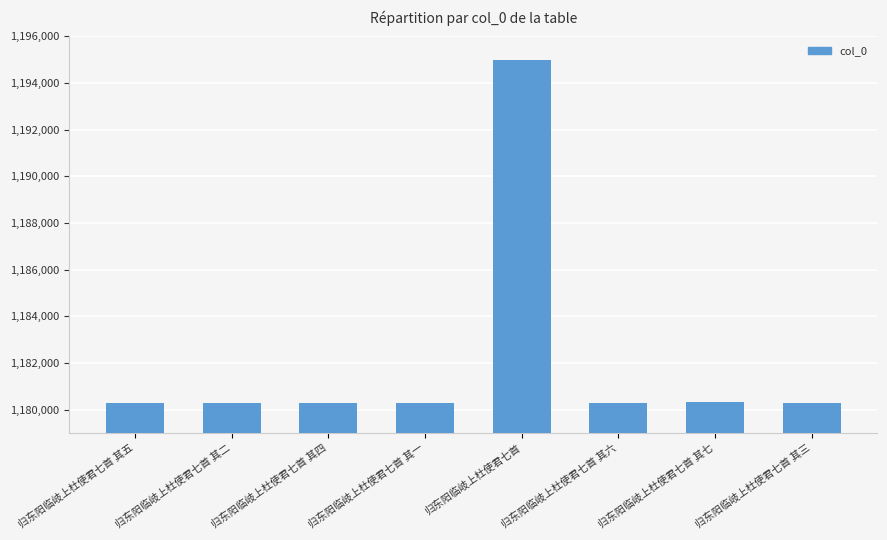

What is the sum of the values at 归东阳临岐上杜使君七首 其三 and 归东阳临岐上杜使君七首 其四?

2360609